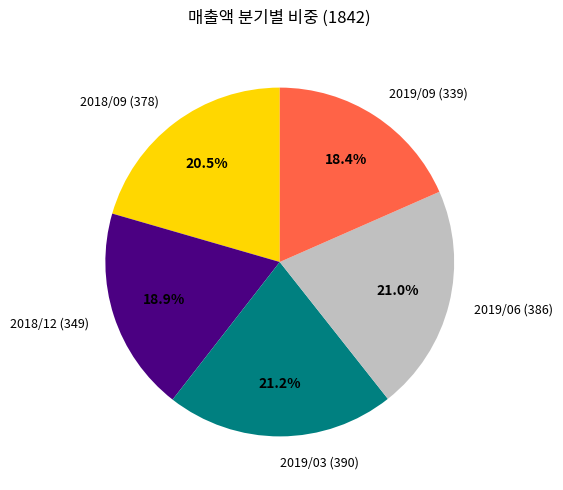

Does 2018/12 account for over 50% of the chart?

No